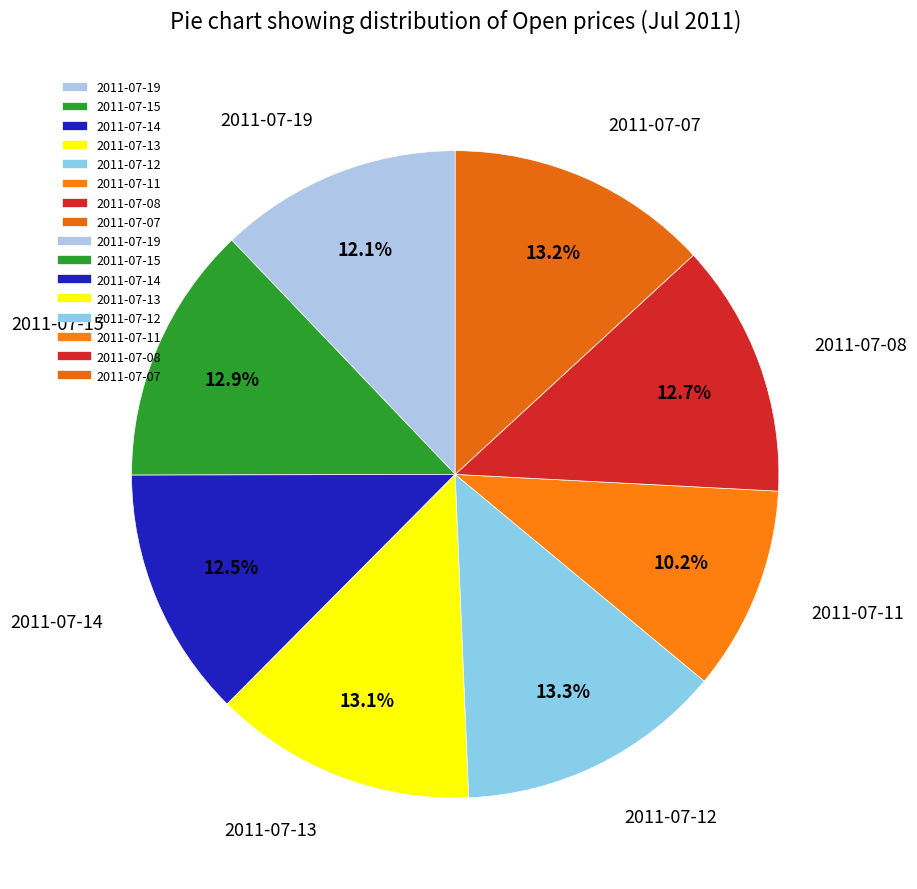

Approximately how many times larger is the value at 2011-07-14 compared to 2011-07-19?

1.0